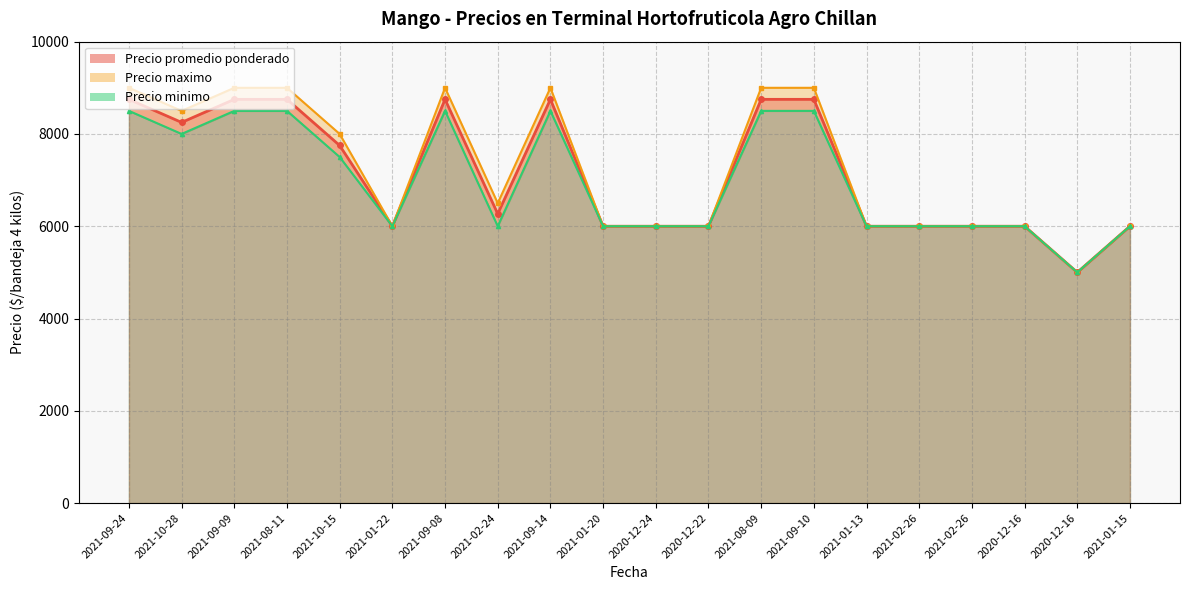

What is the smallest value displayed?

5000